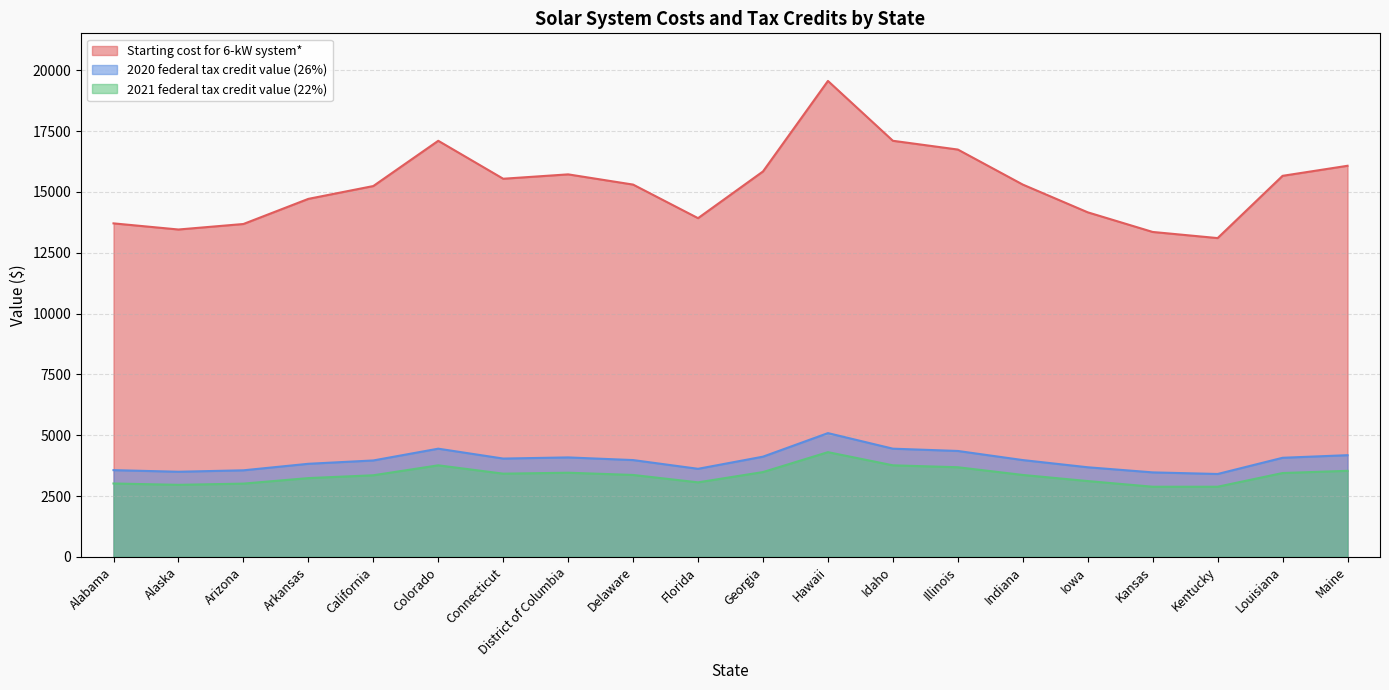

Which series has the largest total across all categories?

Starting cost for 6-kW system*